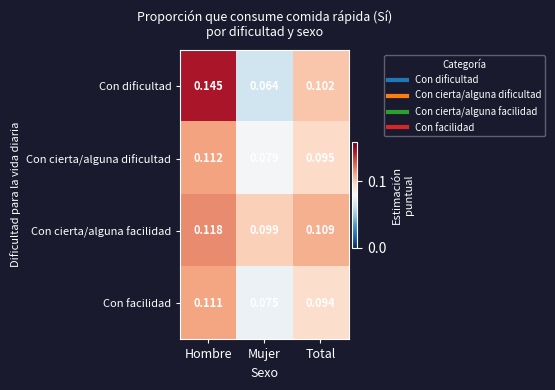

Which series has the largest total across all categories?

Con cierta/alguna facilidad